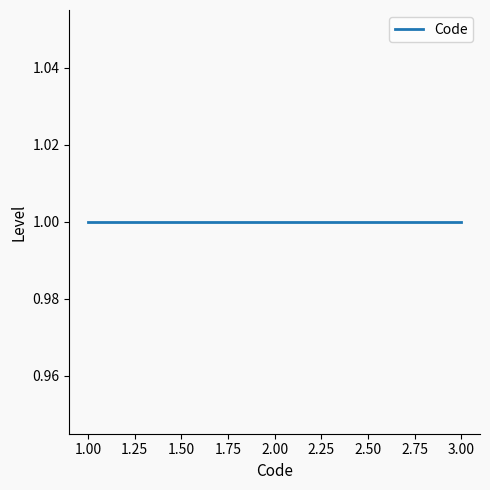

The value at 1 is 3. True or false?

False